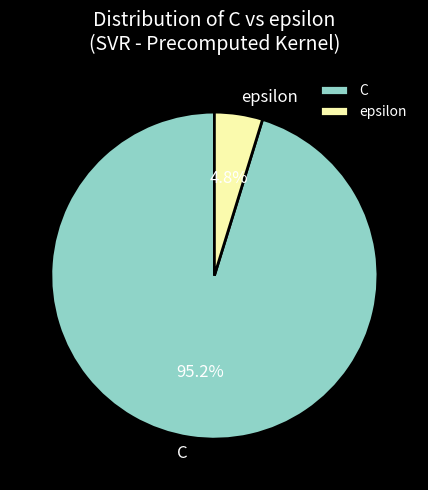

To the nearest percent, what is the average slice percentage?

50%